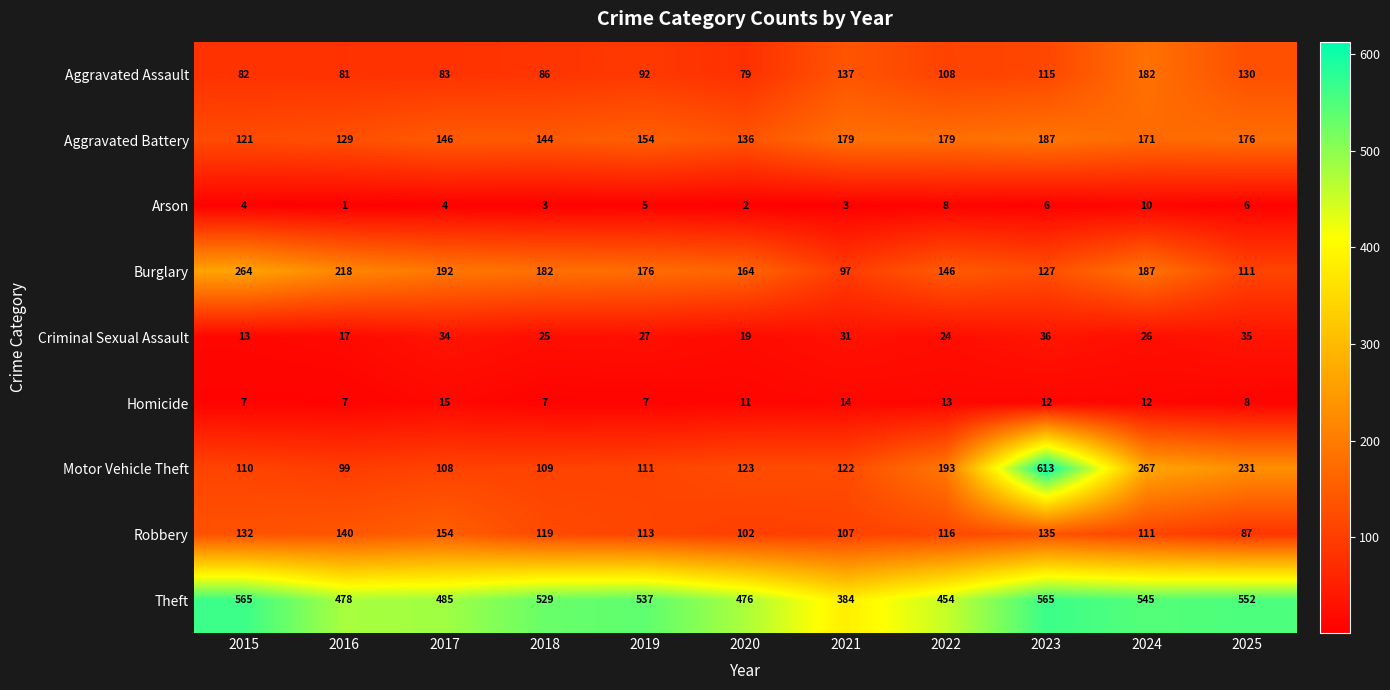

Count the number of categories in the chart.

11